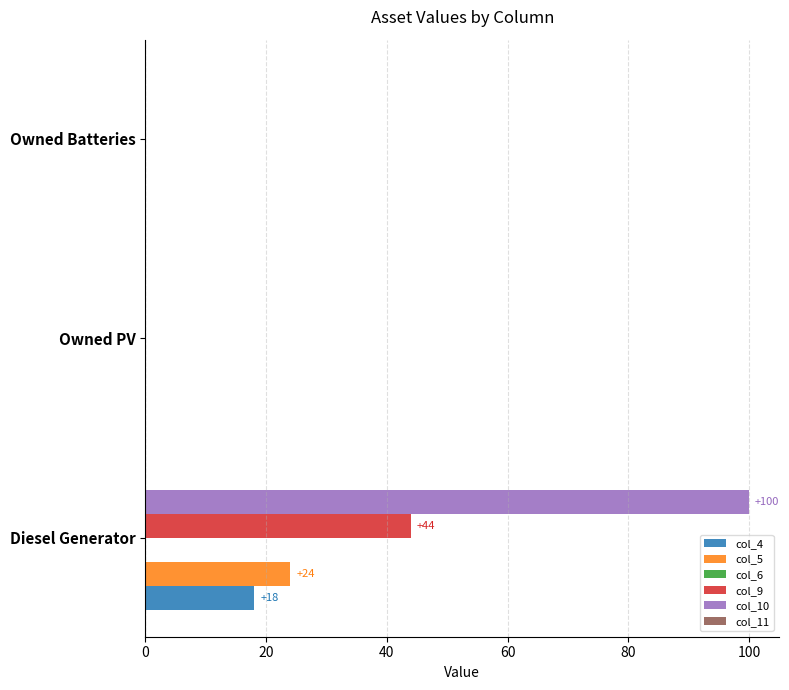

How many col_4 values are between 0 and 18?

3